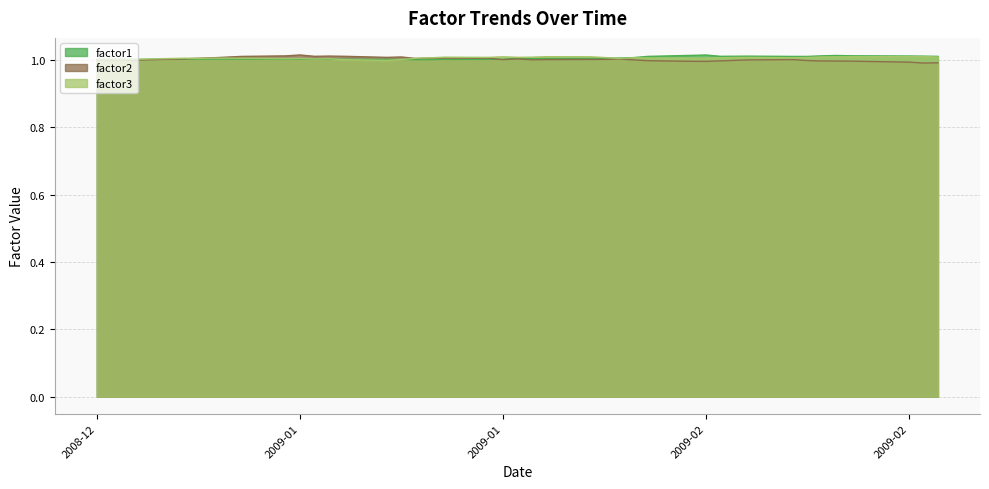

How many lines are shown in the chart?

3